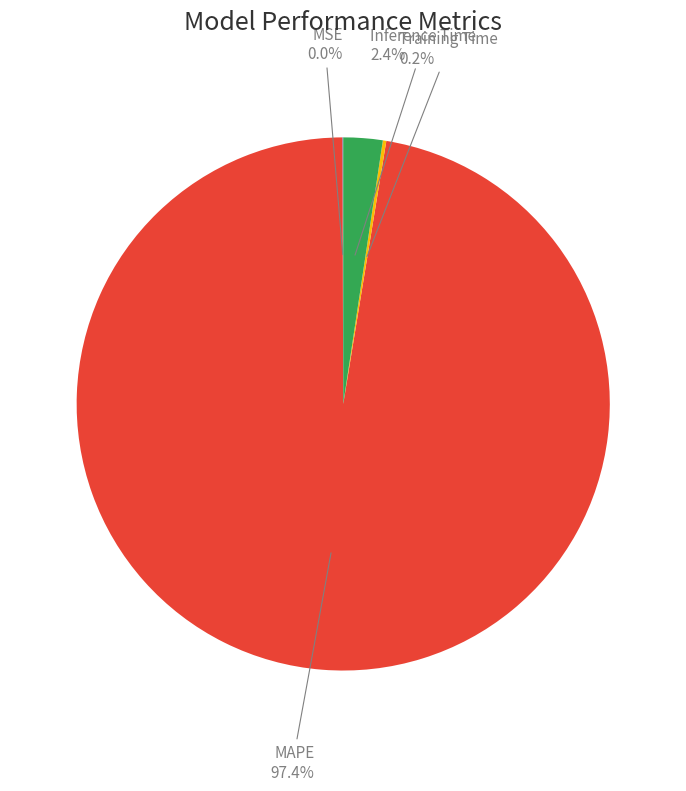

Is there a majority slice in this chart?

Yes